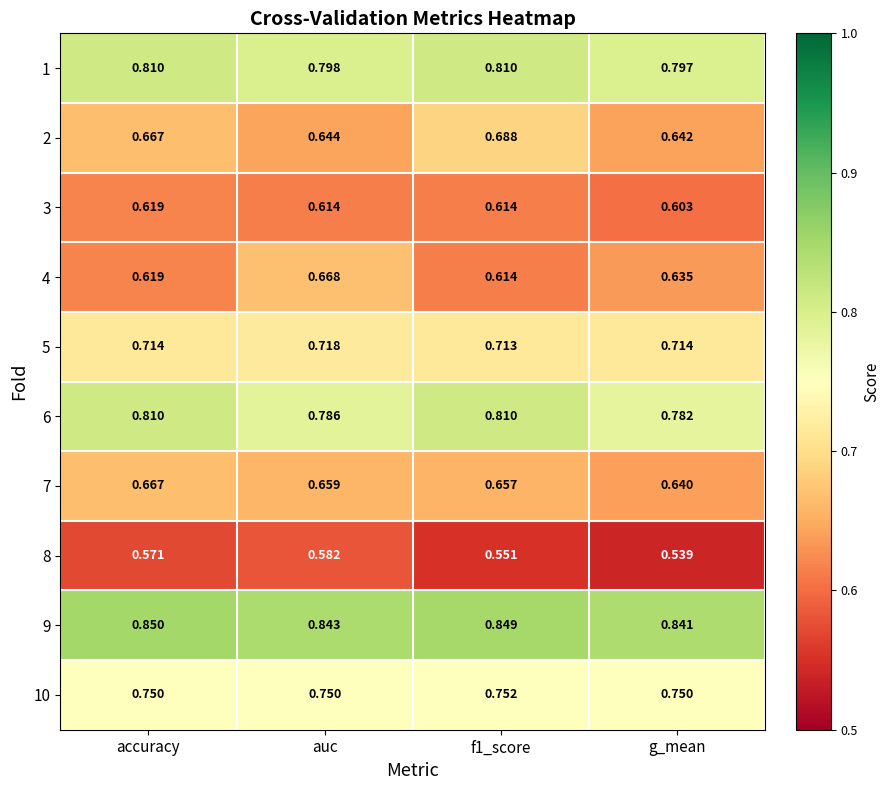

What is the spread (max minus min) of values at g_mean?

0.3